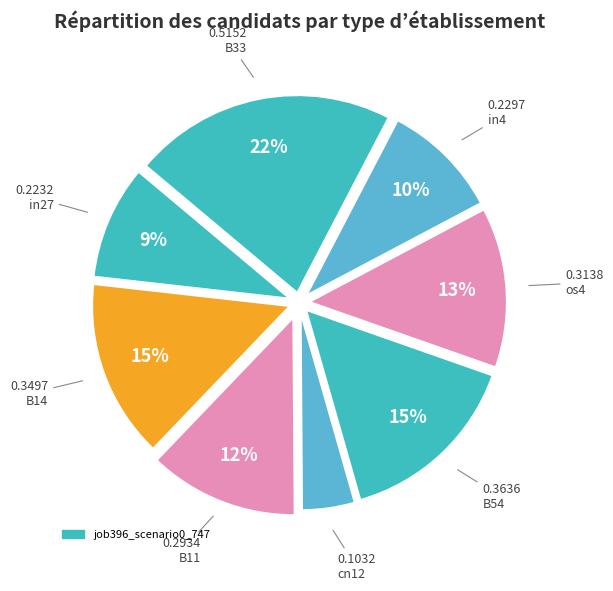

Does any single category account for the majority?

No